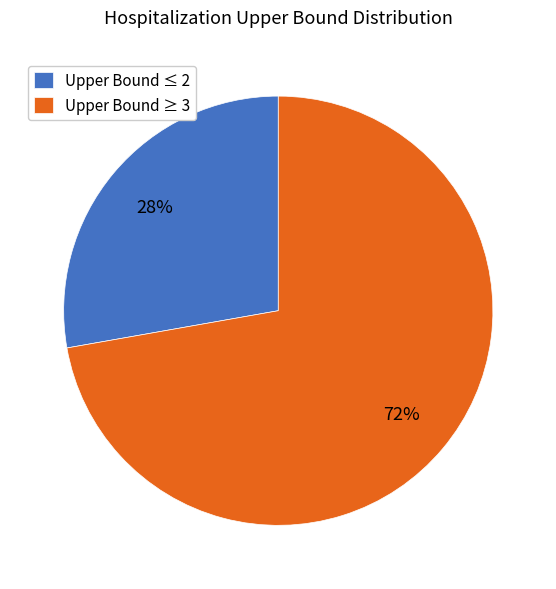

Between Upper Bound ≤ 2 and Upper Bound ≥ 3, which is larger?

Upper Bound ≥ 3